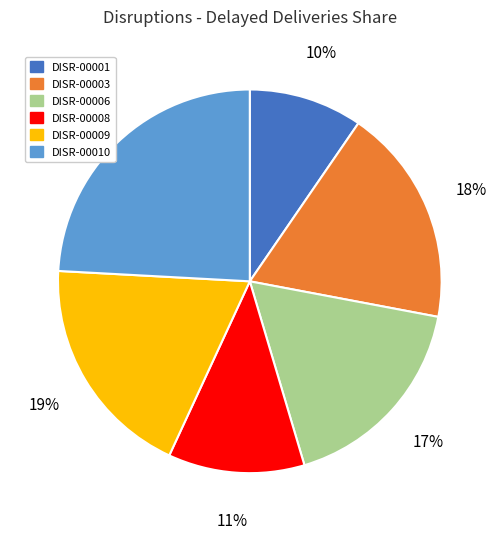

Rank the categories by value from highest to lowest.

DISR-00010, DISR-00009, DISR-00003, DISR-00006, DISR-00008, DISR-00001